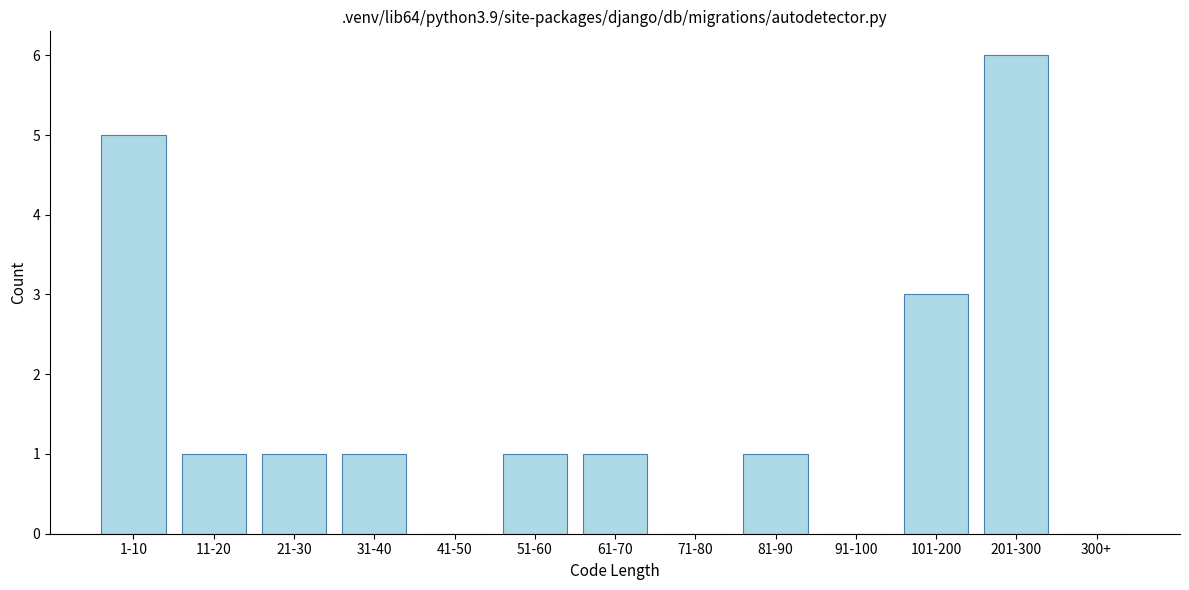

Reading left to right, list all the values displayed in this chart.

1-10=5	11-20=1	21-30=1	31-40=1	41-50=0	51-60=1	61-70=1	71-80=0	81-90=1	91-100=0	101-200=3	201-300=6	300+=0